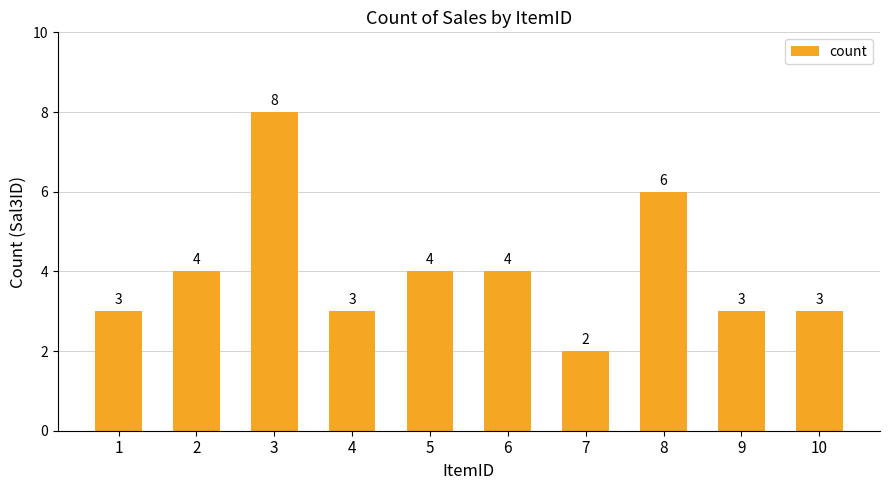

Read the value at 9.

3